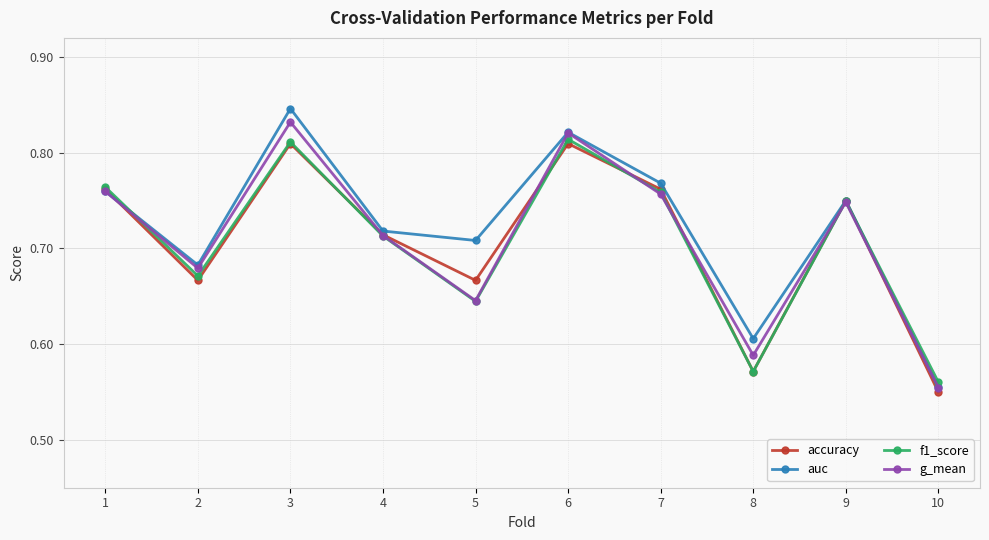

How many interior local peaks does the auc series have?

3